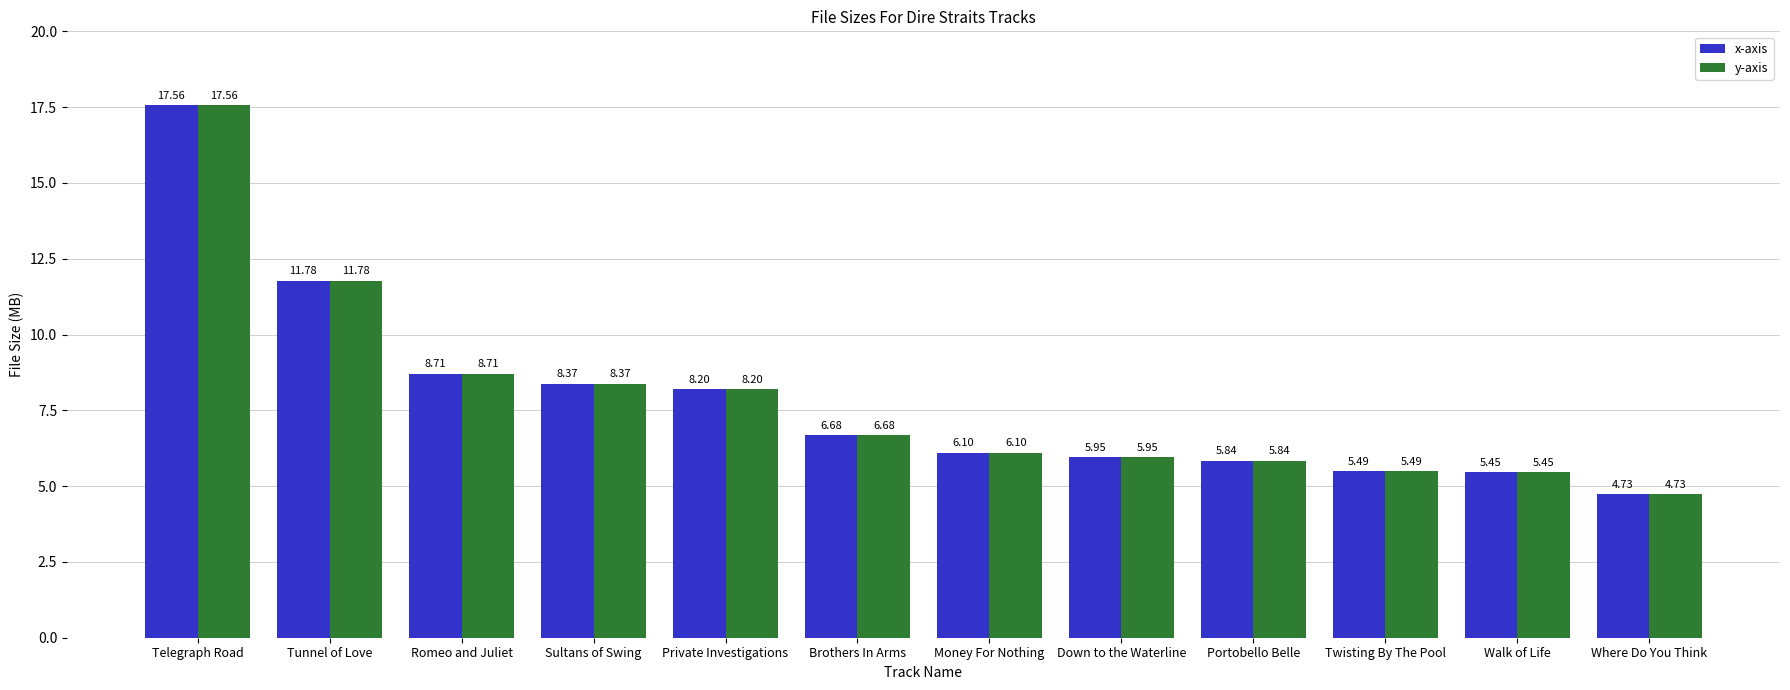

What is the difference between the x-axis values at Sultans of Swing and Down to the Waterline?

2.4